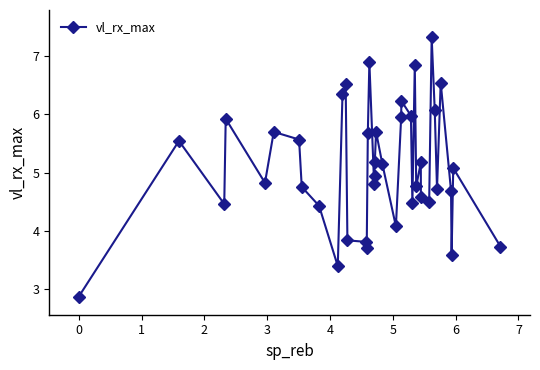

What is the difference between the maximum and minimum values?

4.4